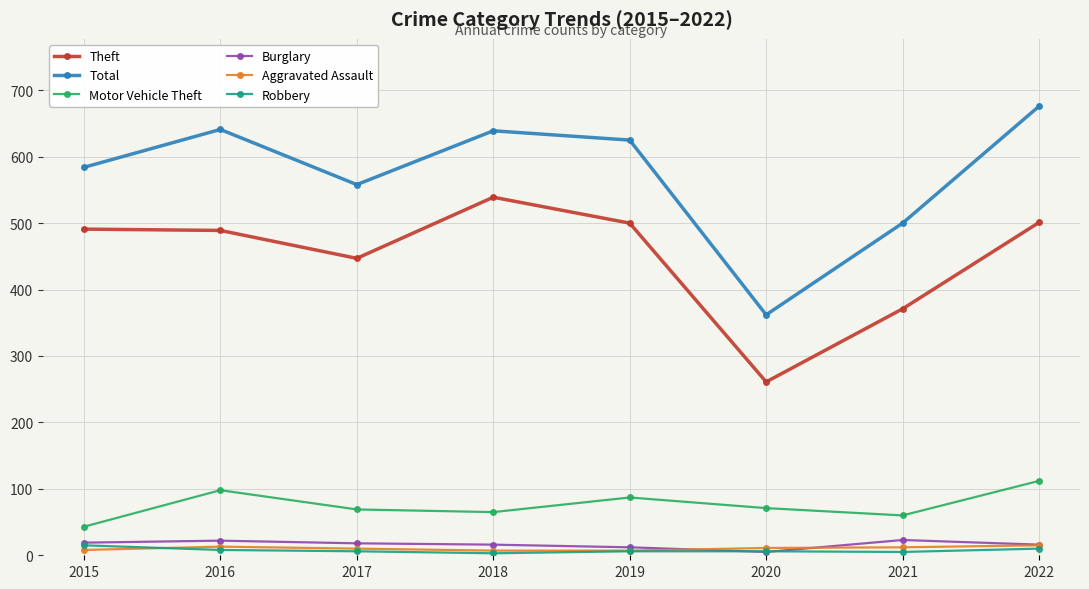

At which category does Total reach its first local peak?

2016